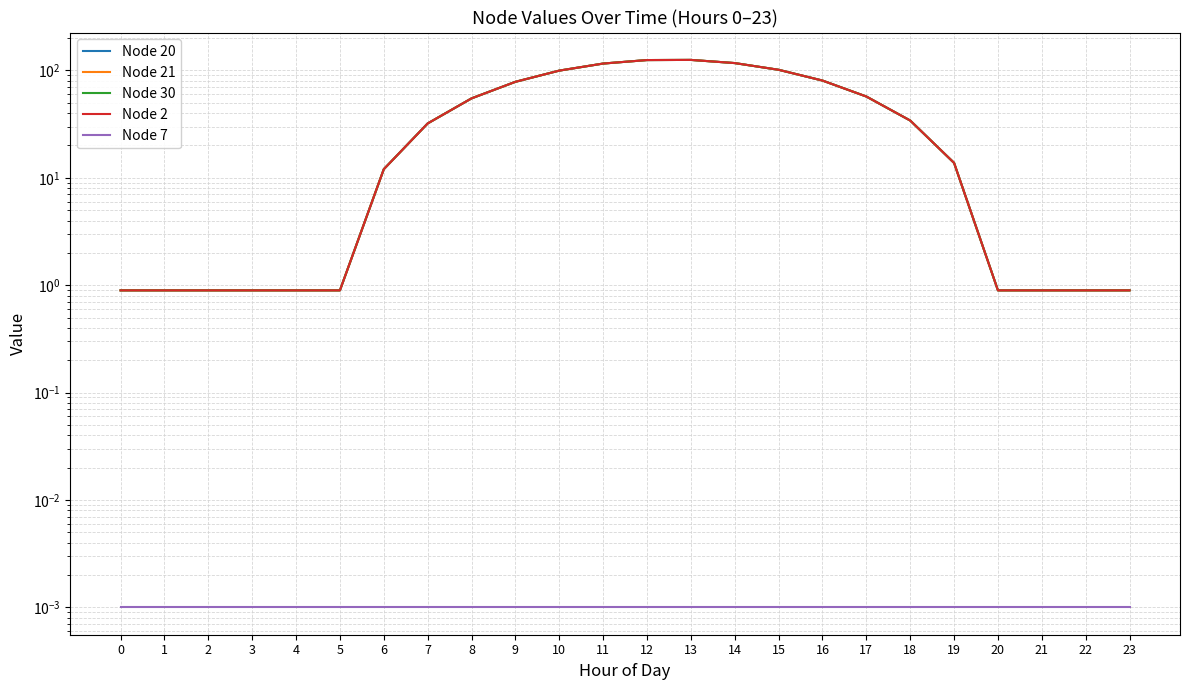

What is the value of the Node 21 point at the 21st from the left?

0.9